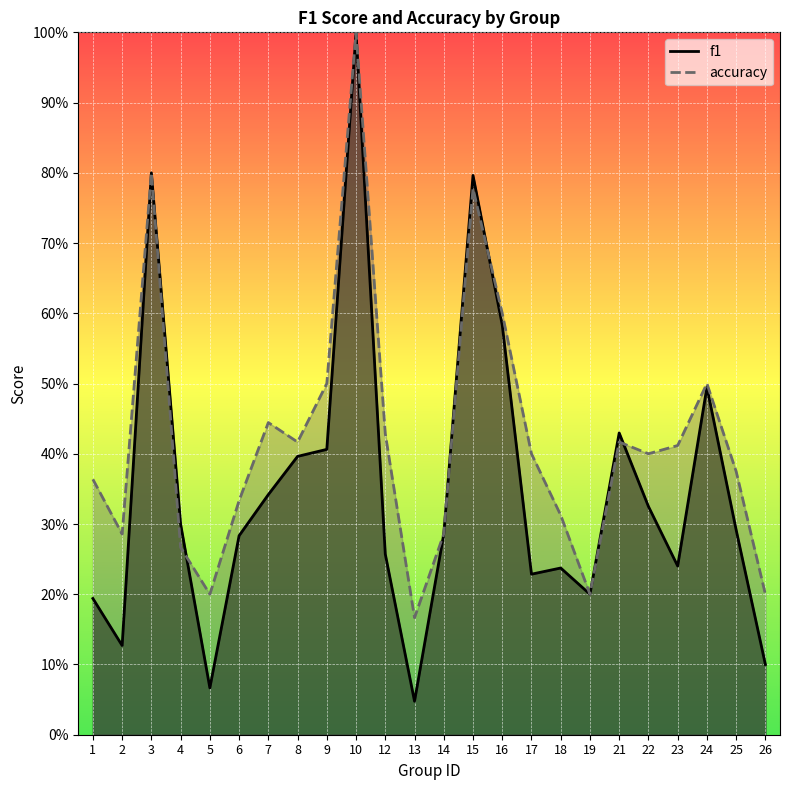

True or false: accuracy has a value of 0.3 at 19.

False